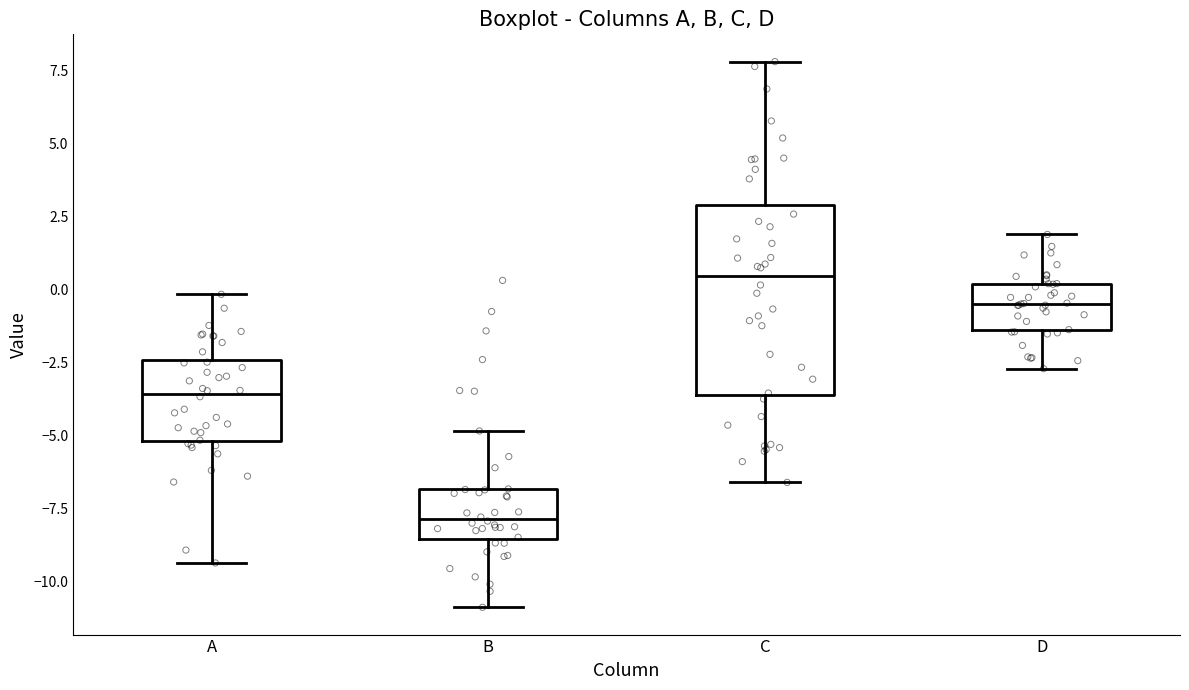

Which box has the lowest median line?

B